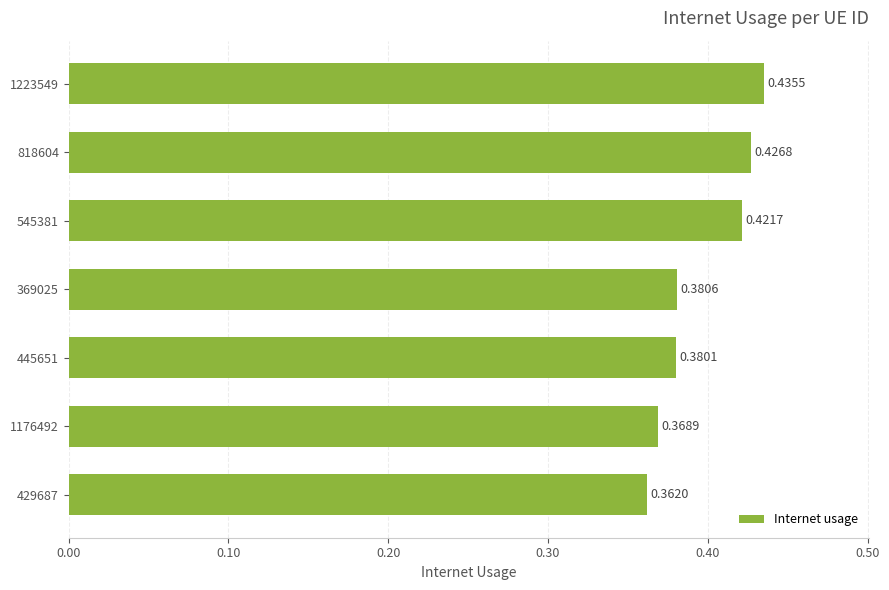

List the labels in order of value, largest first.

1223549, 818604, 545381, 369025, 445651, 1176492, 429687